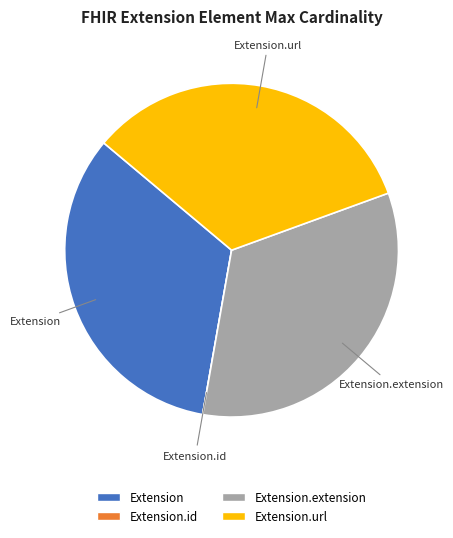

Is there any slice that represents more than half of the pie?

No